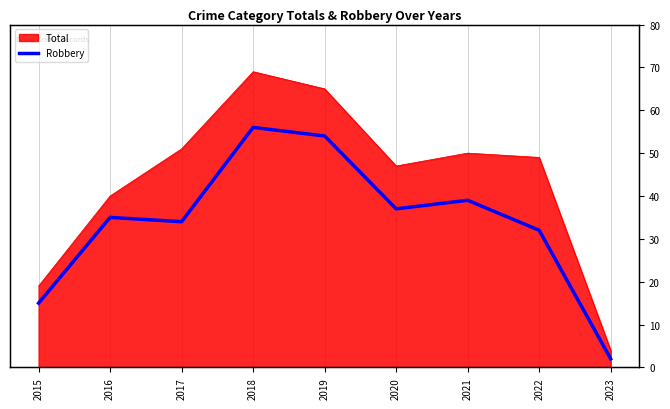

What is the minimum value shown in the chart?

2